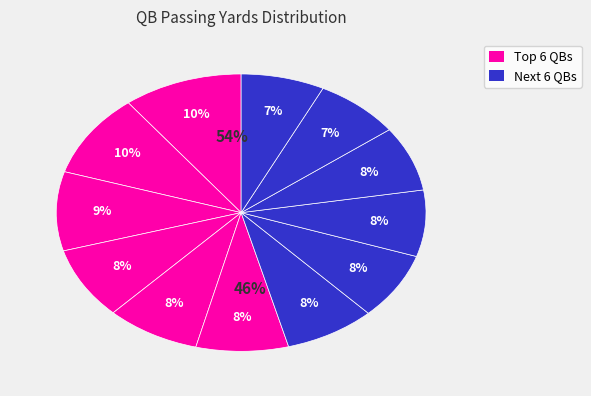

How many segments does this pie chart have?

12